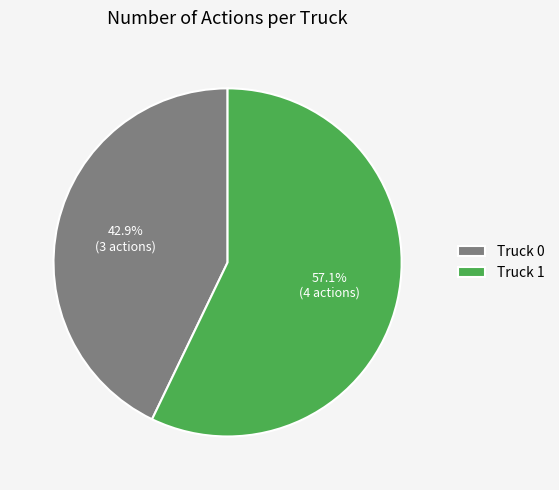

Which category has the smallest portion of the pie?

Truck 0